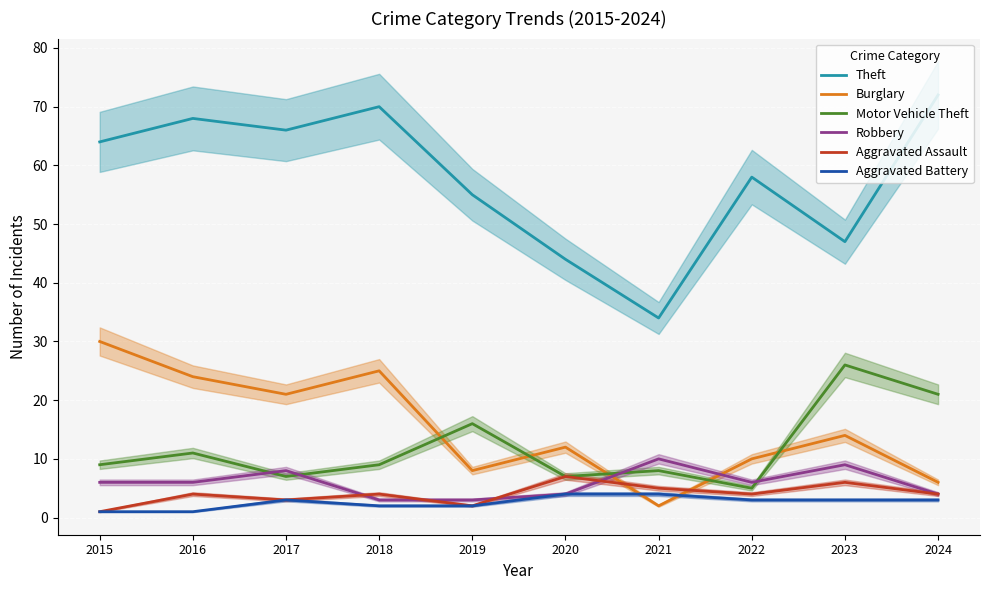

True or false: Motor Vehicle Theft and Aggravated Battery cross at least once.

False